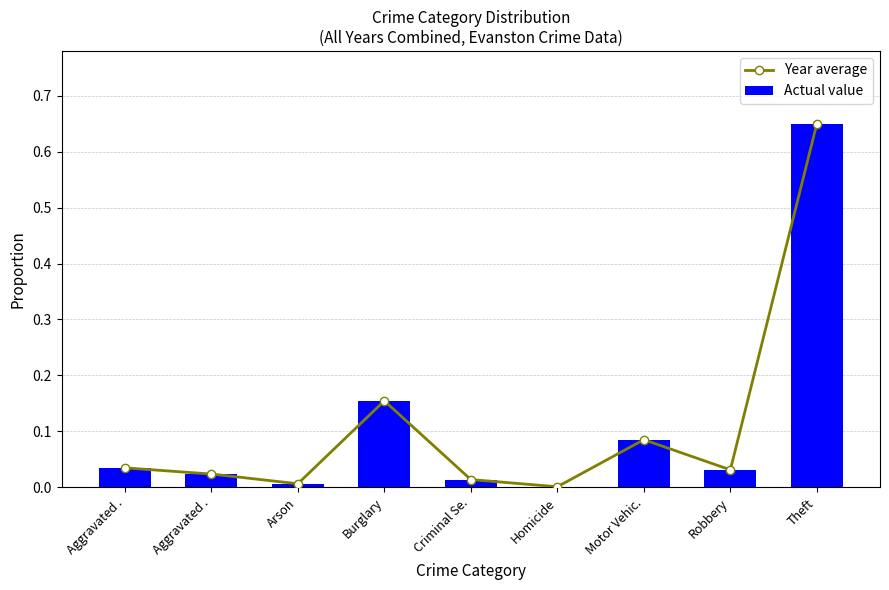

Does the chart contain stacked bars?

No